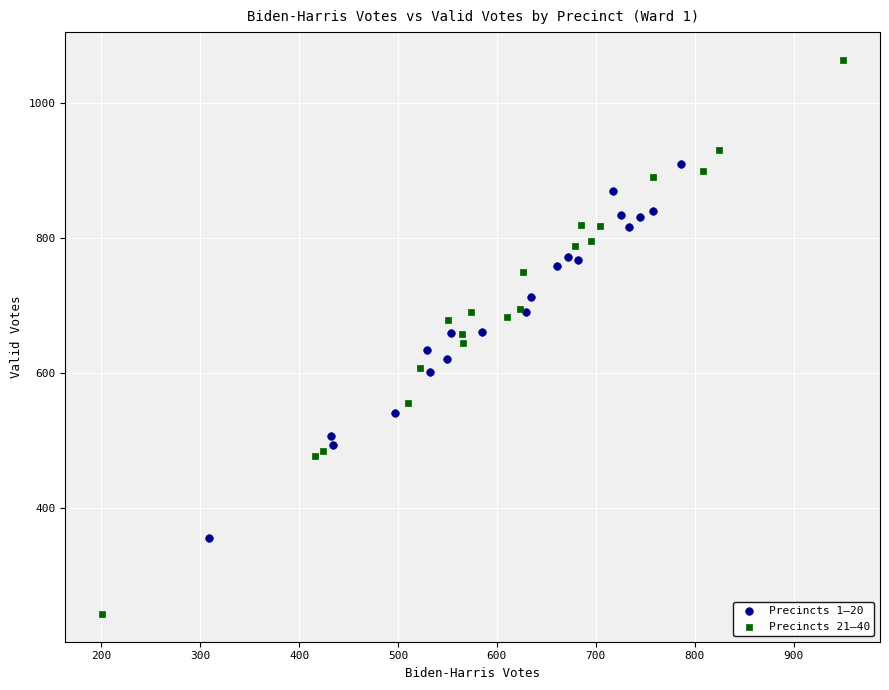

What are all the series names shown in the legend?

Precincts 1–20, Precincts 21–40